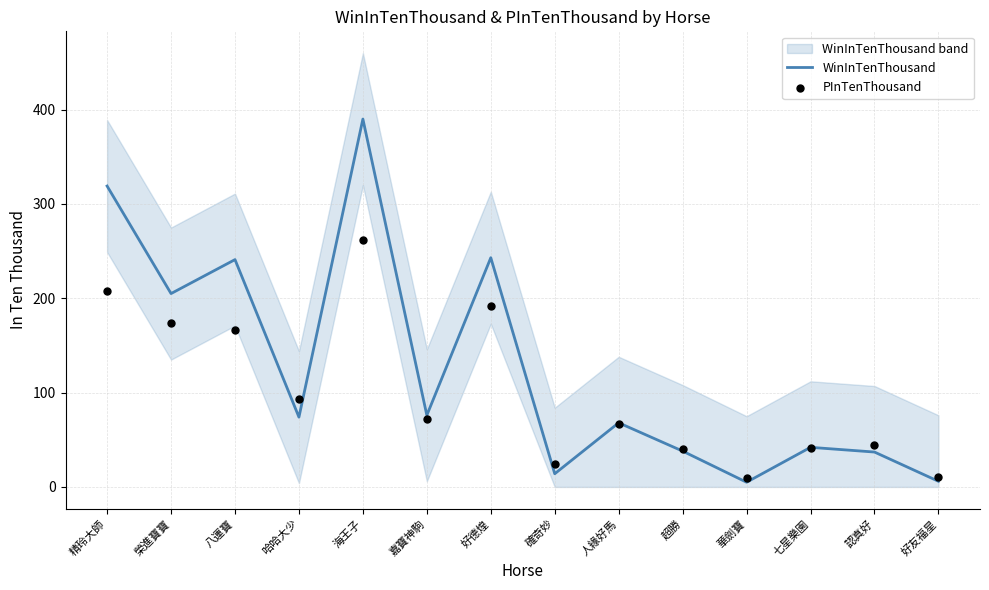

What is the total value across all series at 嘉寶神駒?

148